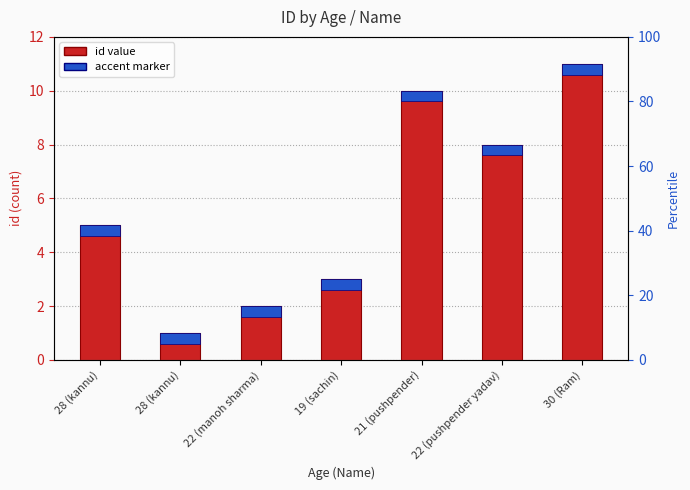

Rank the categories by value from highest to lowest.

30 (Ram), 21 (pushpender), 22 (pushpender yadav), 28 (kannu), 19 (sachin), 22 (manoh sharma), 28 (kannu)